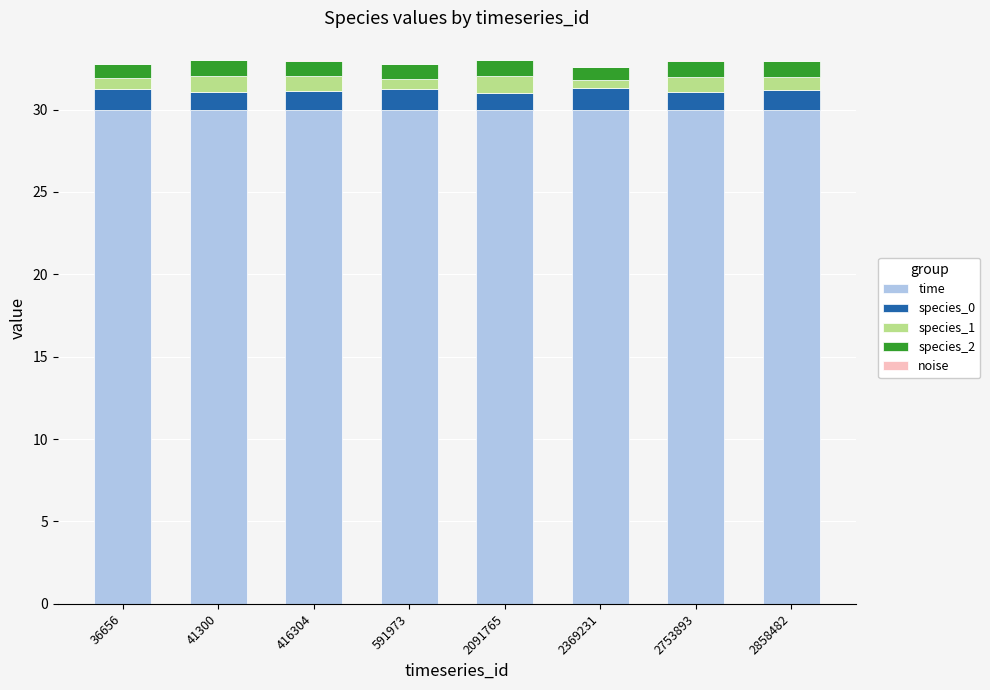

The value of species_0 at 2858482 is 2.1. True or false?

False